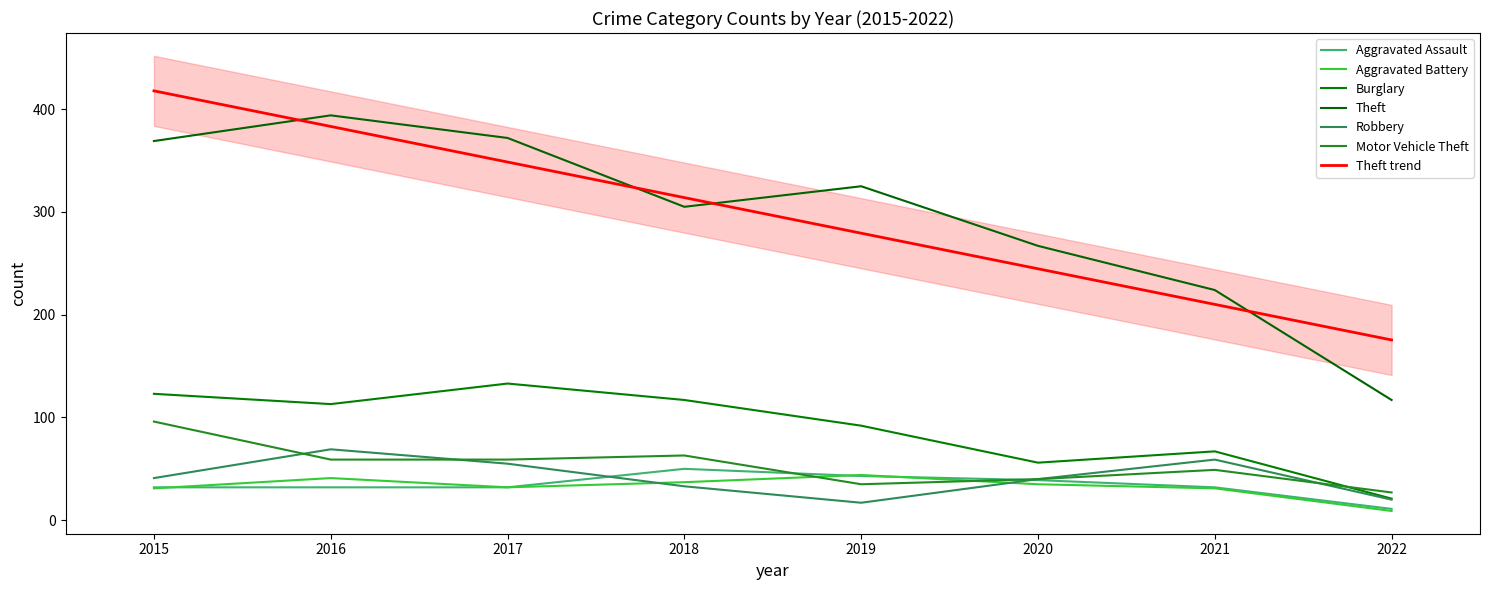

What is the spread (max minus min) of values at 2022?

108